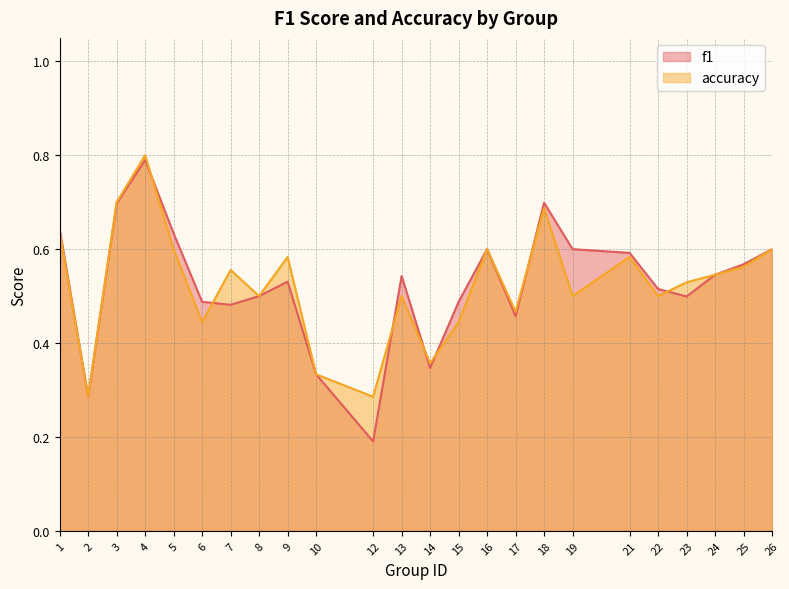

Reading left to right, extract all data points from this chart.

f1: 1=0.6	2=0.3	3=0.7	4=0.8	5=0.6	6=0.5	7=0.5	8=0.5	9=0.5	10=0.3	12=0.2	13=0.5	14=0.3	15=0.5	16=0.6	17=0.5	18=0.7	19=0.6	21=0.6	22=0.5	23=0.5	24=0.5	25=0.6	26=0.6
accuracy: 1=0.6	2=0.3	3=0.7	4=0.8	5=0.6	6=0.4	7=0.6	8=0.5	9=0.6	10=0.3	12=0.3	13=0.5	14=0.4	15=0.4	16=0.6	17=0.5	18=0.7	19=0.5	21=0.6	22=0.5	23=0.5	24=0.5	25=0.6	26=0.6